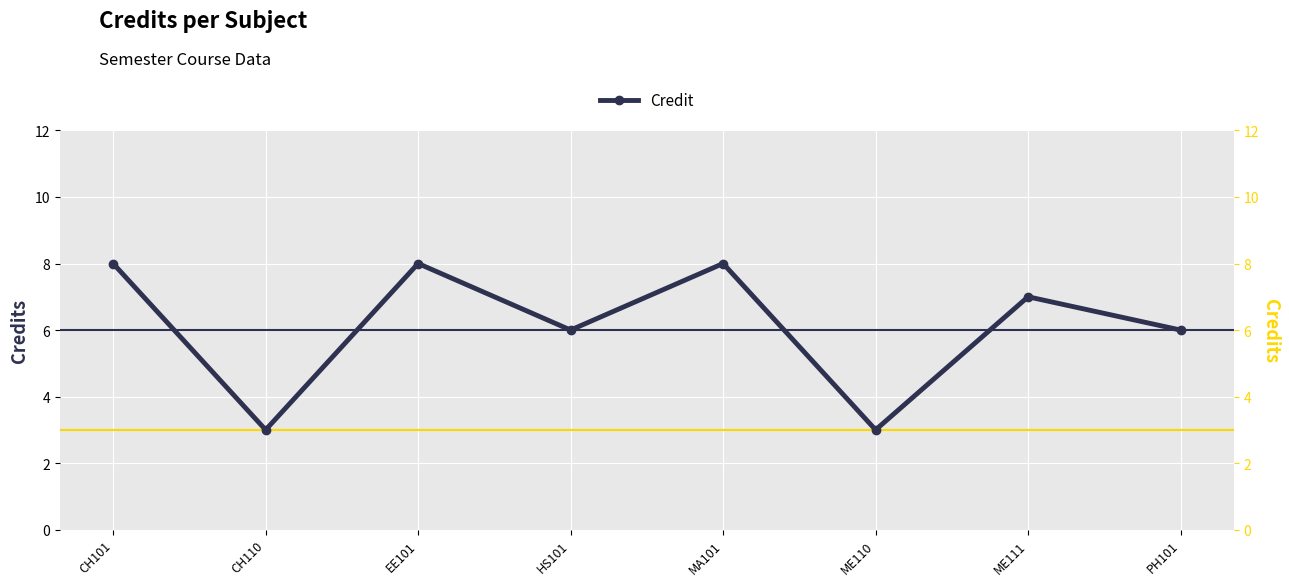

Rank the categories by value from lowest to highest.

CH110, ME110, HS101, PH101, ME111, CH101, EE101, MA101